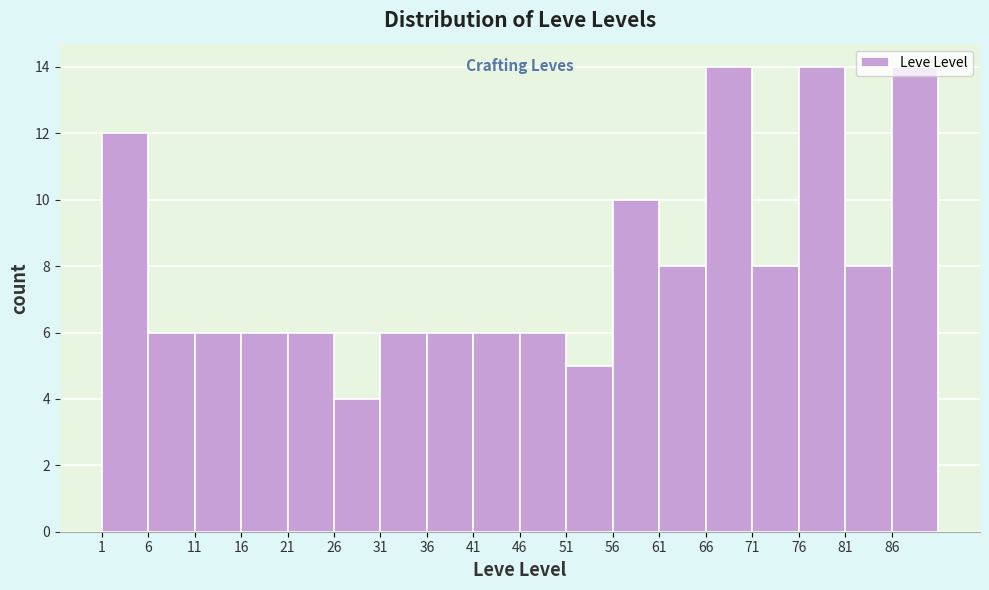

Reading left to right, transcribe this chart: for each bar, give the range it covers on the x-axis and its height. The values are not printed on the chart, so give them approximately, as read against the axis.

1 to 6: 12
6 to 11: 6
11 to 16: 6
16 to 21: 6
21 to 26: 6
26 to 31: 4
31 to 36: 6
36 to 41: 6
41 to 46: 6
46 to 51: 6
51 to 56: 5
56 to 61: 10
61 to 66: 8
66 to 71: 14
71 to 76: 8
76 to 81: 14
81 to 86: 8
86 to 91: 14